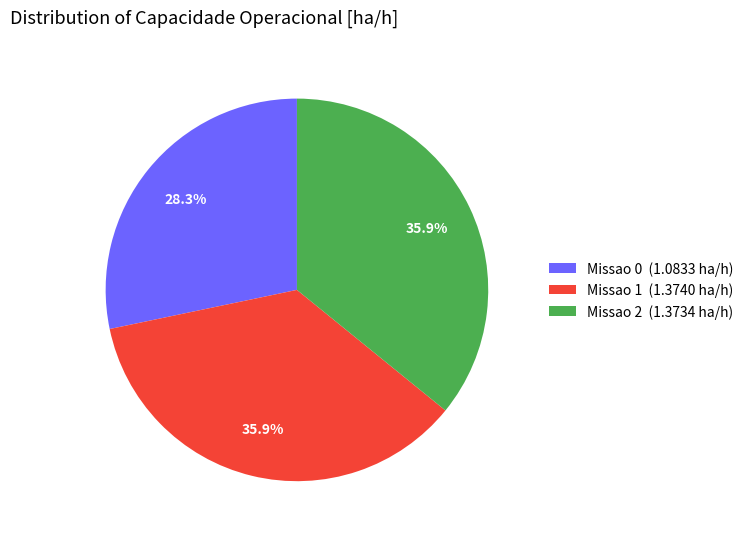

To the nearest percent, what is the average slice percentage?

33%